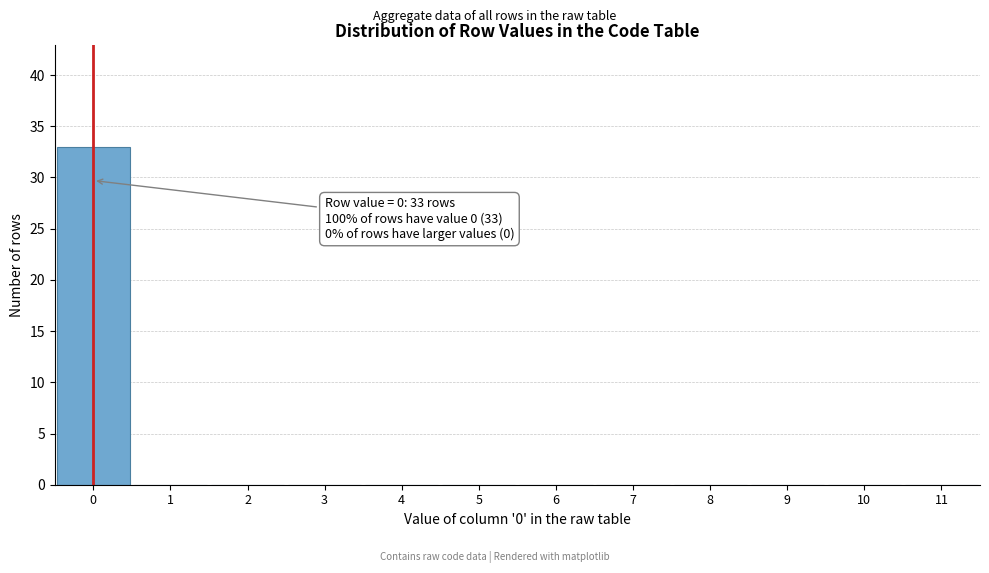

Over which range of the x-axis is the bar tallest?

-0.5 to 0.5